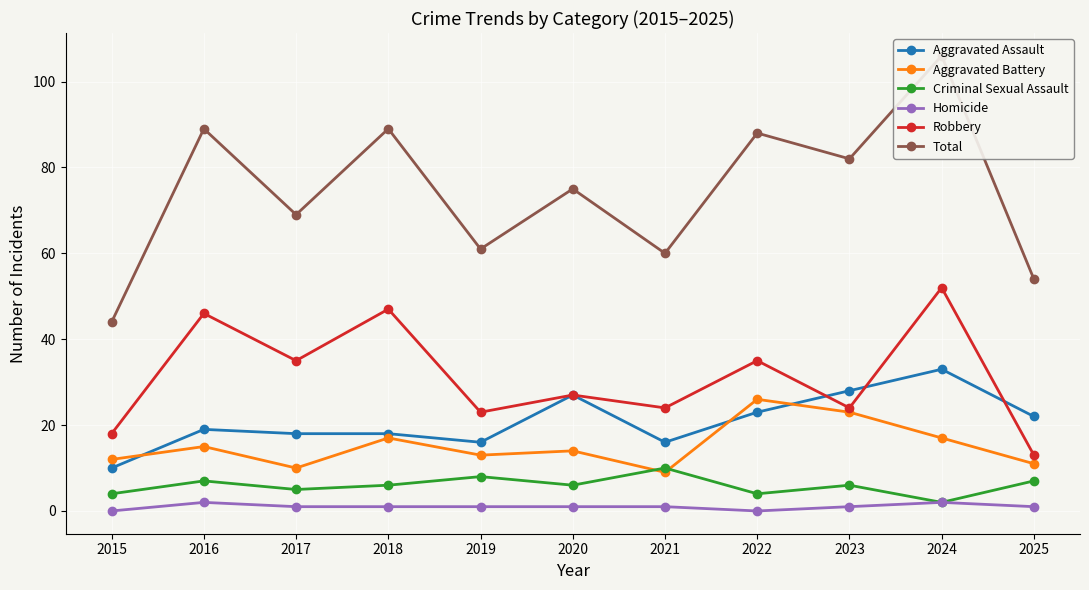

True or false: Criminal Sexual Assault has a value of 4 at 2015.

True